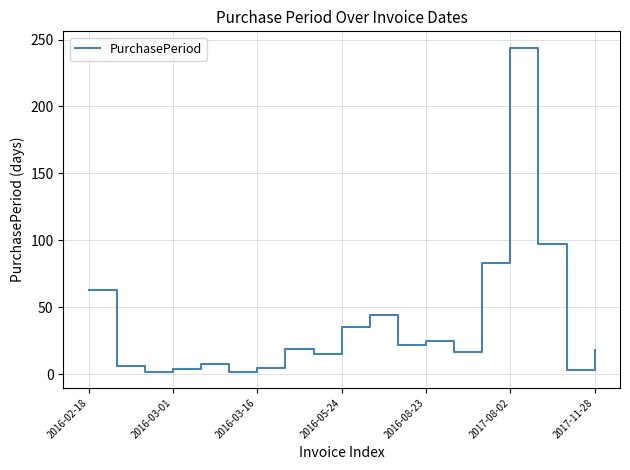

What is the maximum value shown in the chart?

244